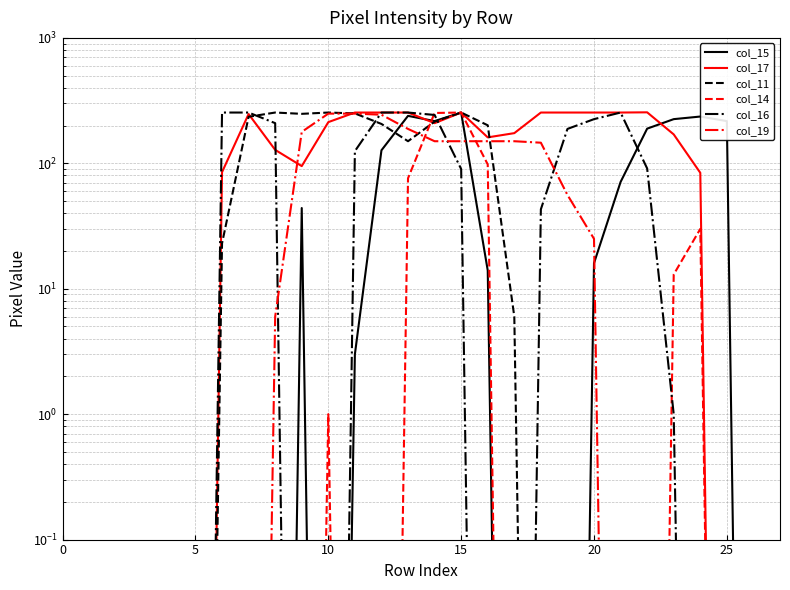

How many data points in col_16 are less than 1?

14